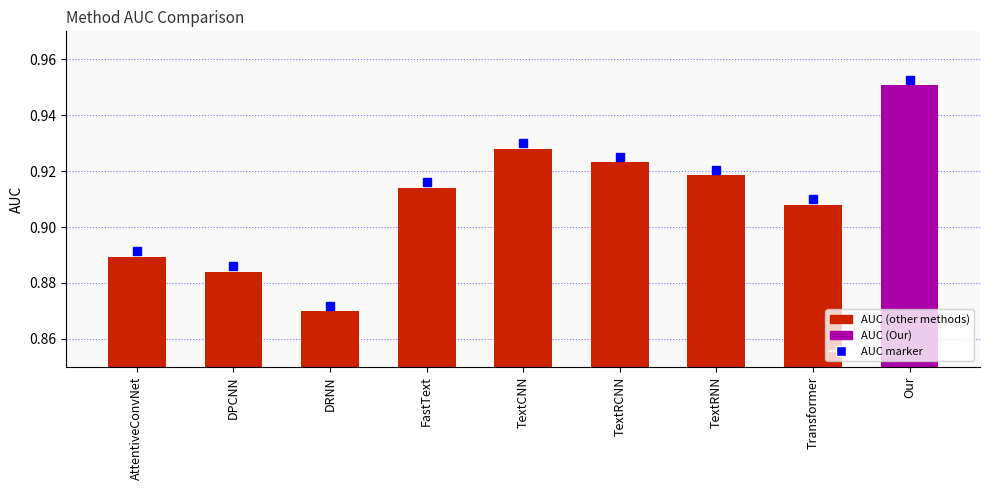

Count the number of data series in this chart.

1